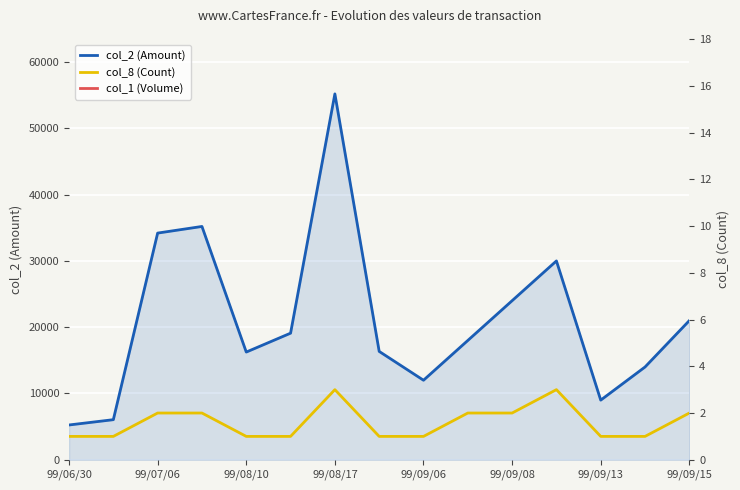

How many lines are shown in the chart?

2